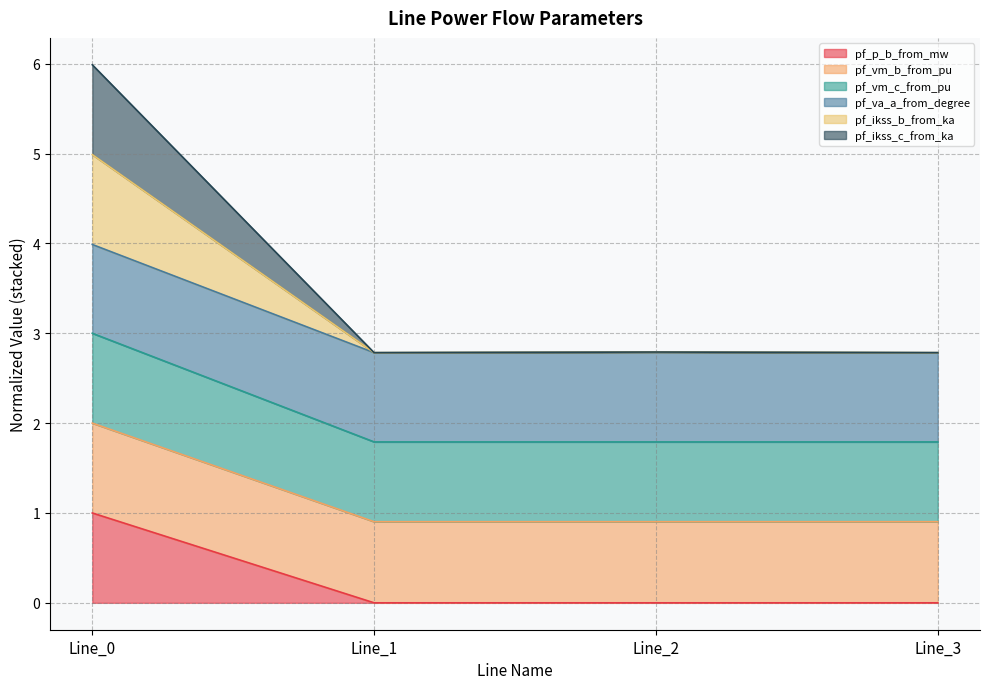

Is the value of pf_vm_c_from_pu at Line_2 greater than the value of pf_p_b_from_mw at Line_1?

Yes